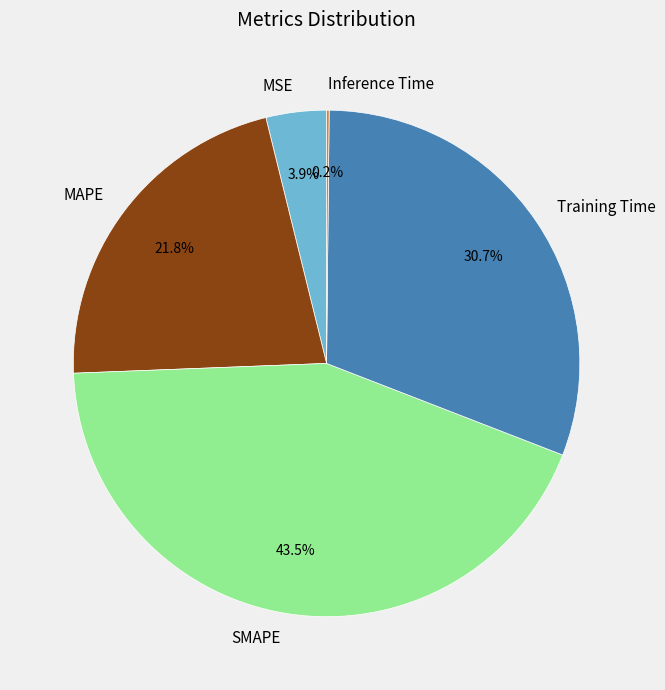

Which slice is the largest?

SMAPE